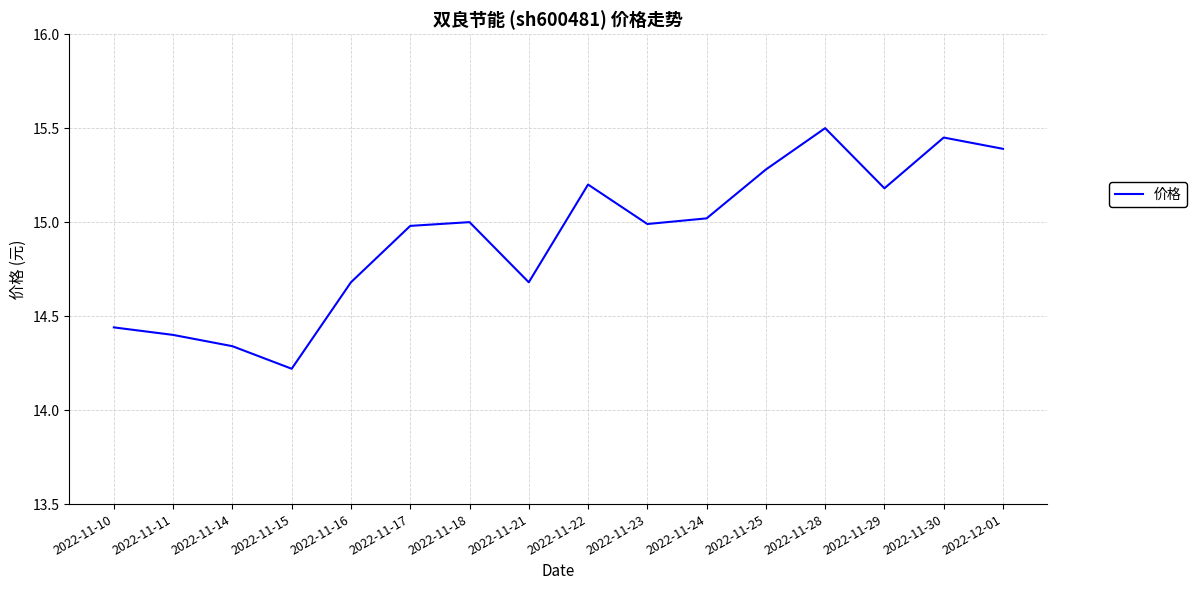

What is the difference between the maximum and minimum values?

1.3